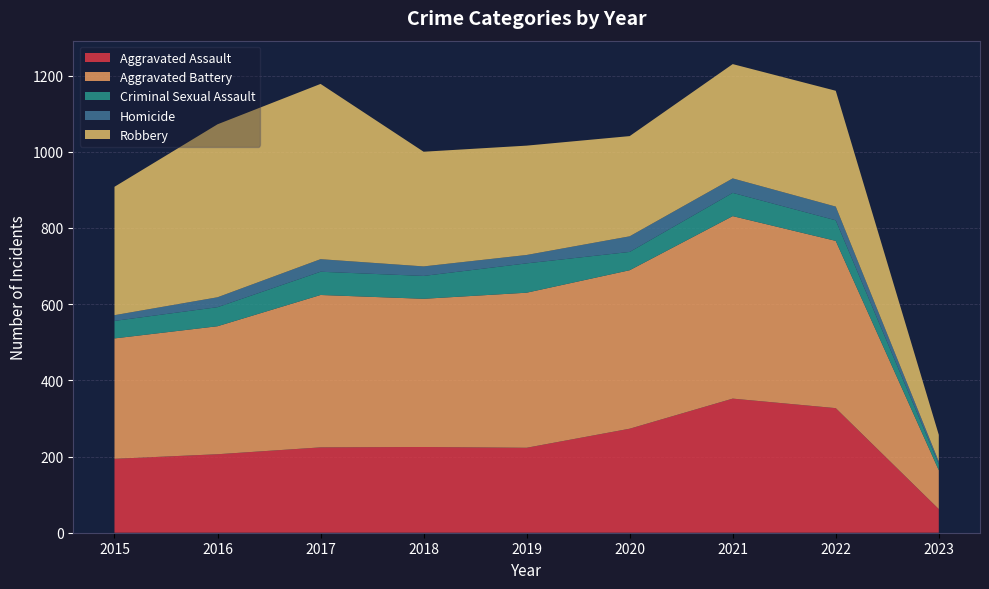

Reading right to left, transcribe all the data shown in this chart.

Aggravated Assault: 62	327	352	273	223	225	224	206	194
Aggravated Battery: 102	439	479	416	407	389	400	336	316
Criminal Sexual Assault: 16	54	61	48	77	60	61	50	46
Homicide: 7	36	38	41	22	25	33	26	15
Robbery: 70	304	300	263	287	301	460	454	337